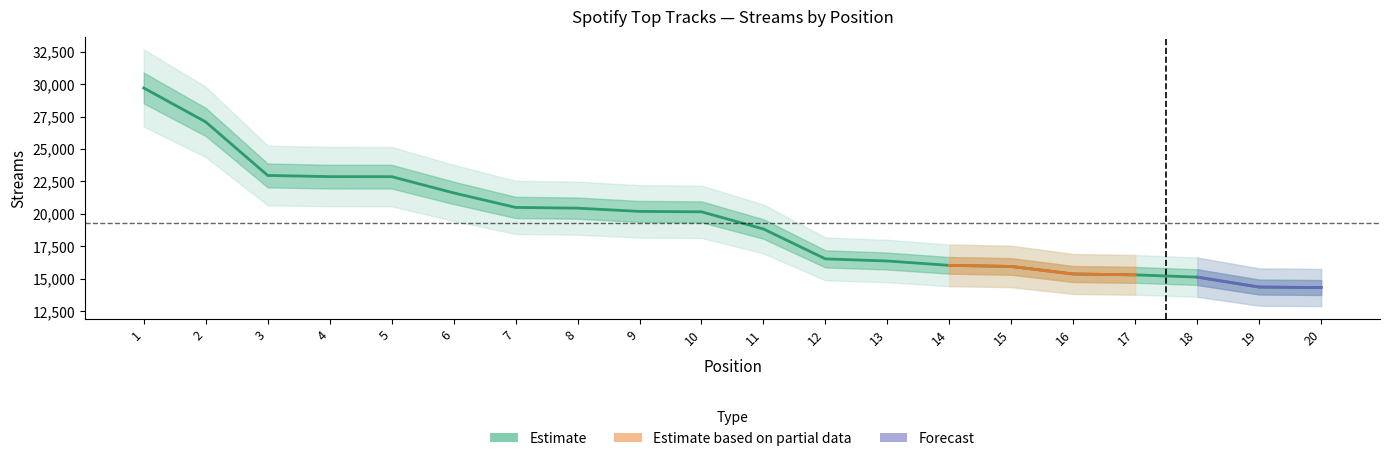

Reading left to right, transcribe all the data shown in this chart.

1=29706	2=27088	3=22964	4=22873	5=22870	6=21619	7=20499	8=20441	9=20191	10=20160	11=18836	12=16532	13=16366	14=16032	15=15947	16=15366	17=15299	18=15124	19=14359	20=14321